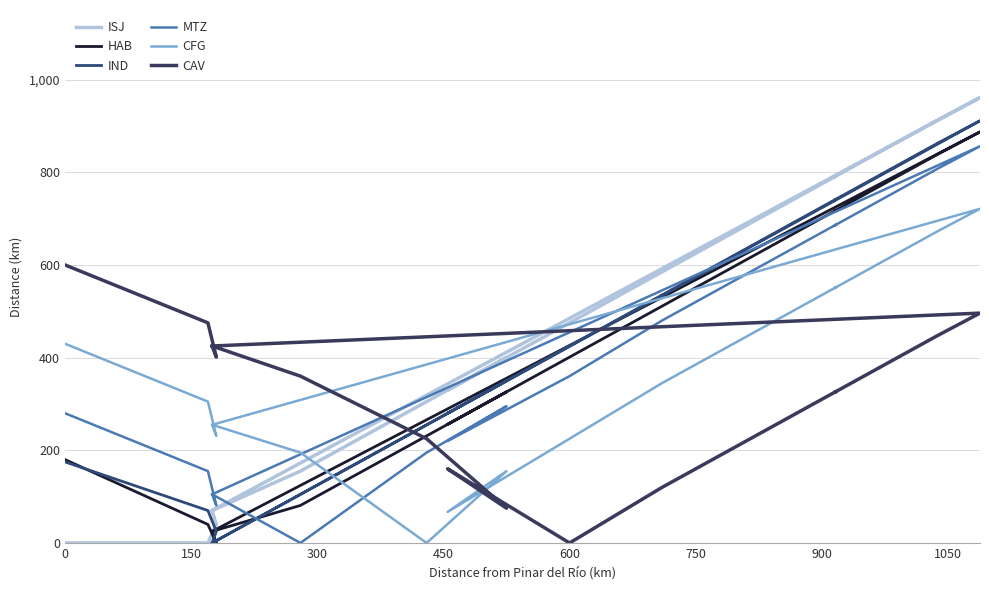

List the series in order of their peak value, lowest first.

CAV, CFG, MTZ, HAB, IND, ISJ